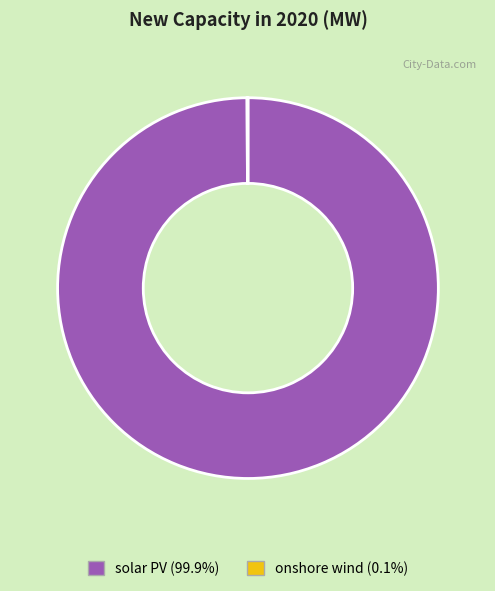

What is the majority slice?

solar PV